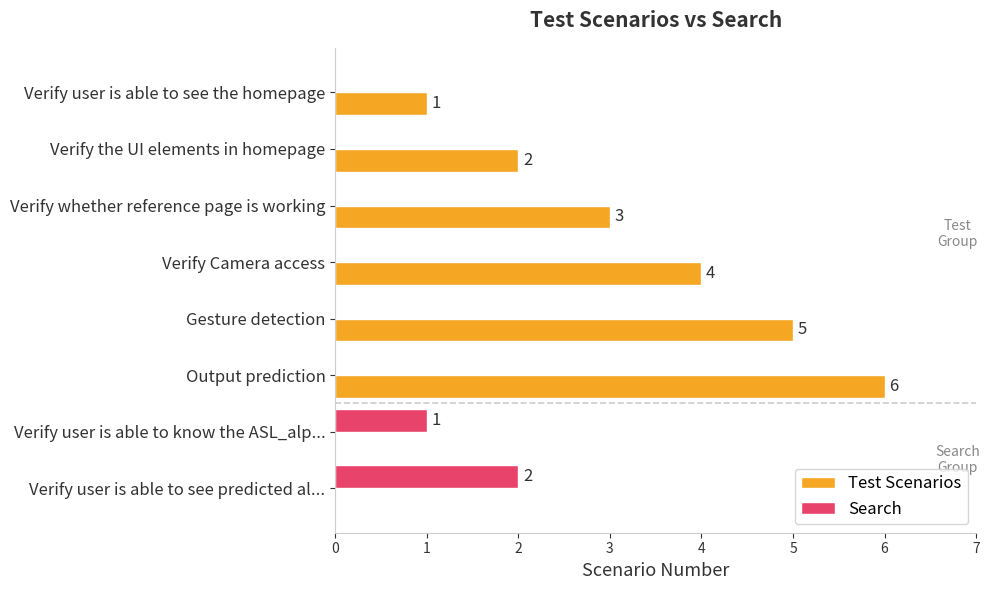

Count the number of data series in this chart.

2